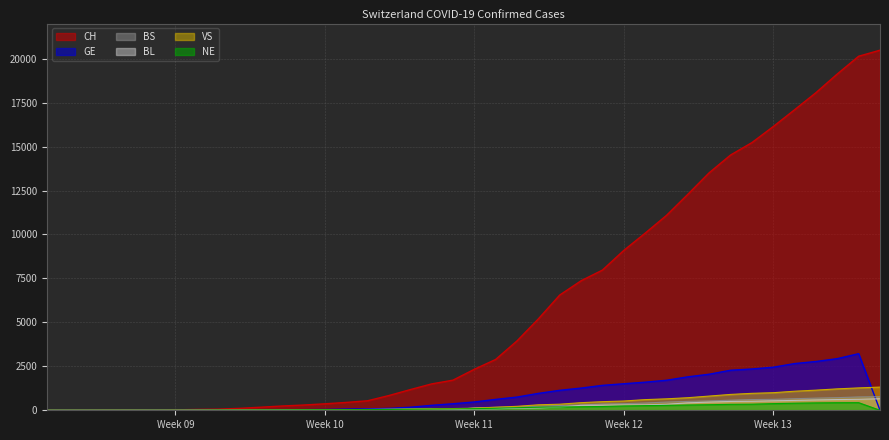

How many values in the NE series exceed 74?

19